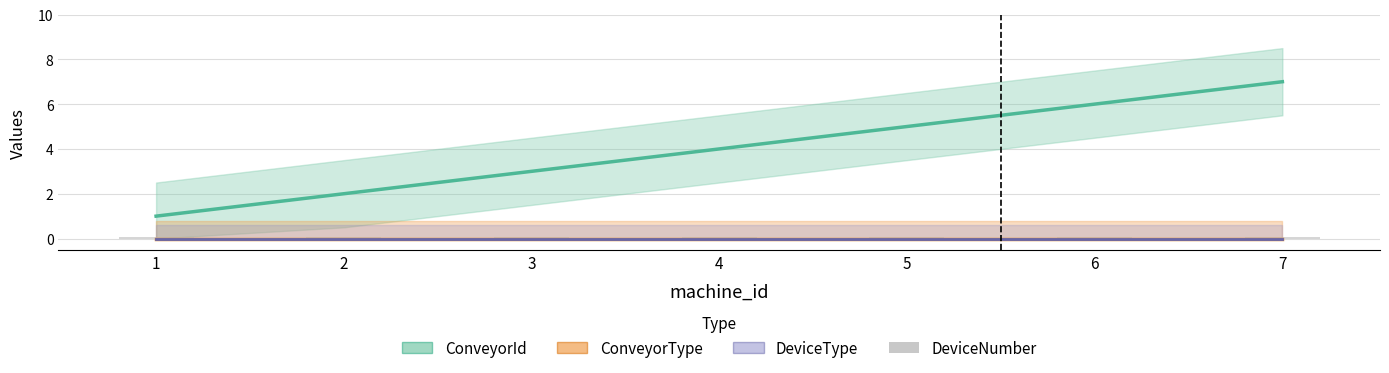

True or false: DeviceType has a value of 0 at 4.

True